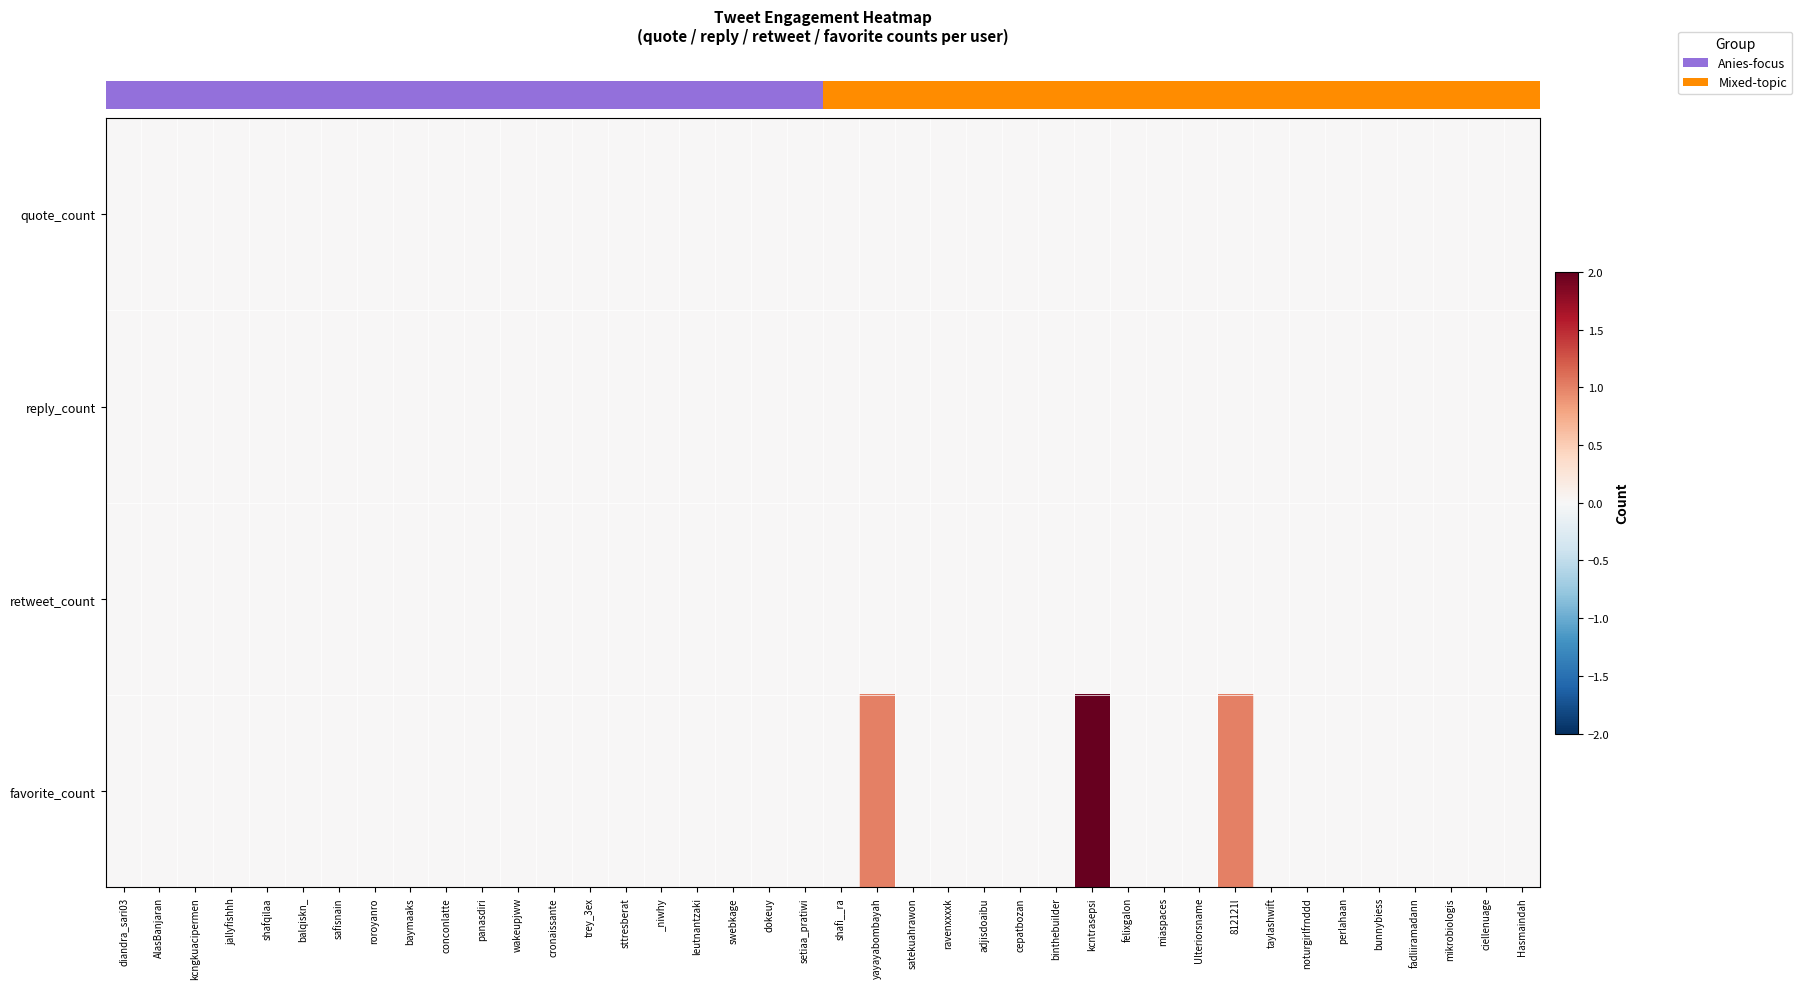

At which category is the sum across all series the highest?

kcntrasepsi